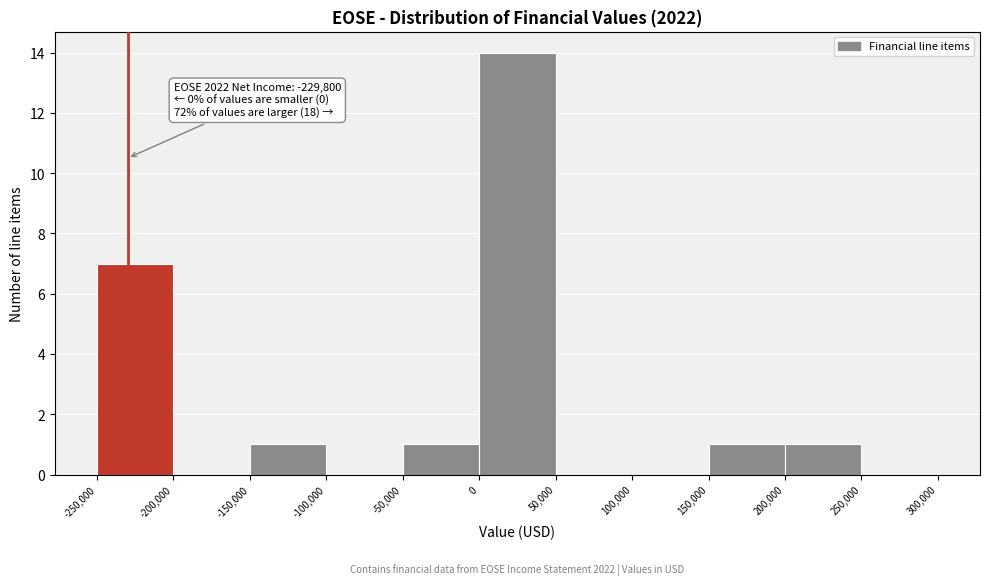

Which range on the x-axis has the tallest bar?

0 to 50,000